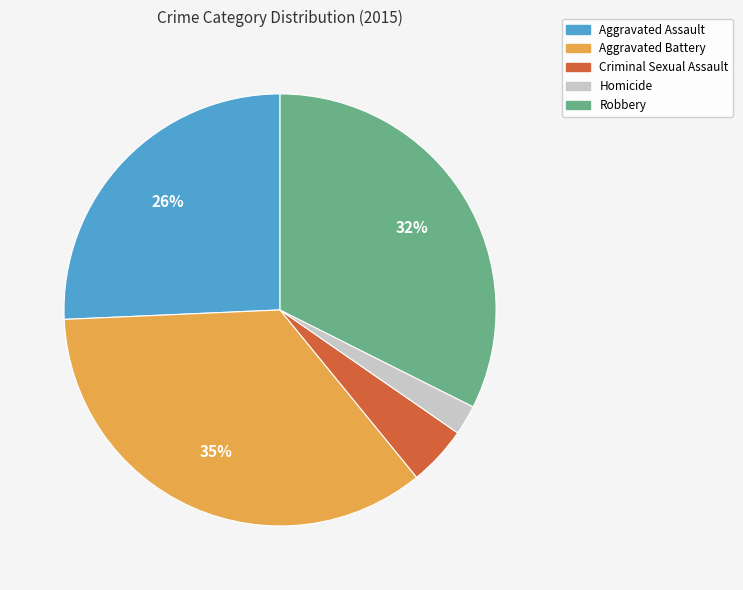

Count the number of slices in the pie.

5